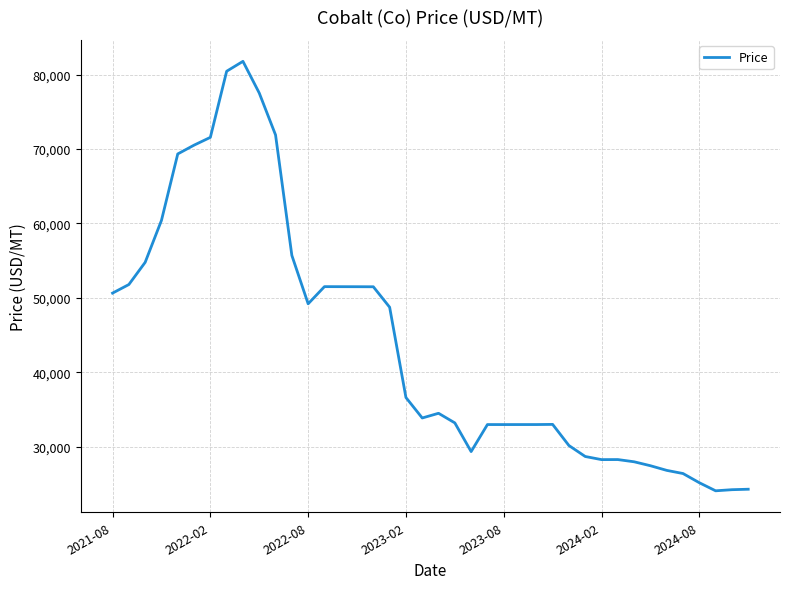

What is the difference between the maximum and minimum values?

57709.0